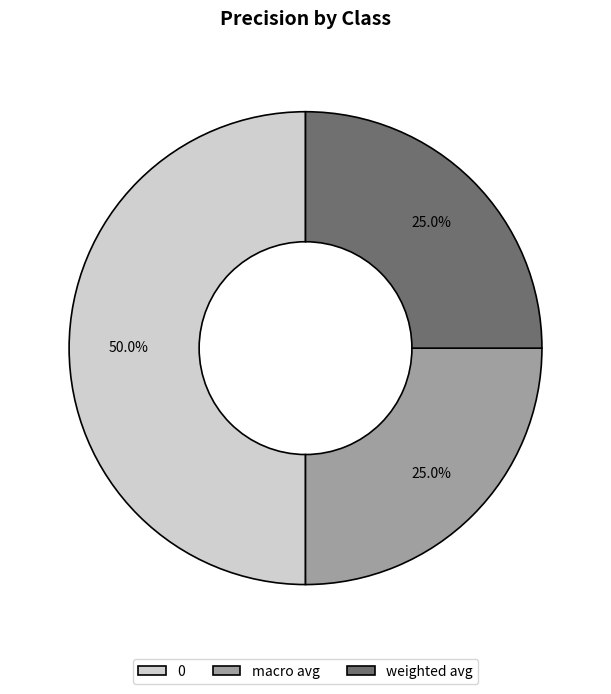

To the nearest percent, what is the average slice percentage?

33%